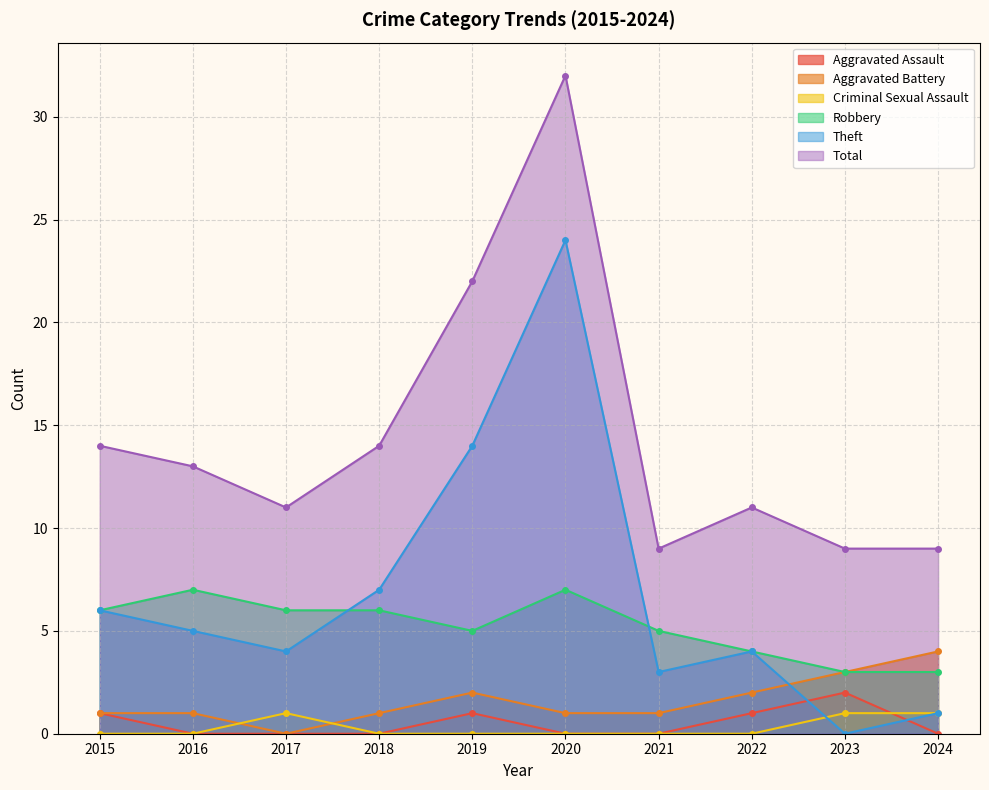

What is the total value across all series at 2019?

44